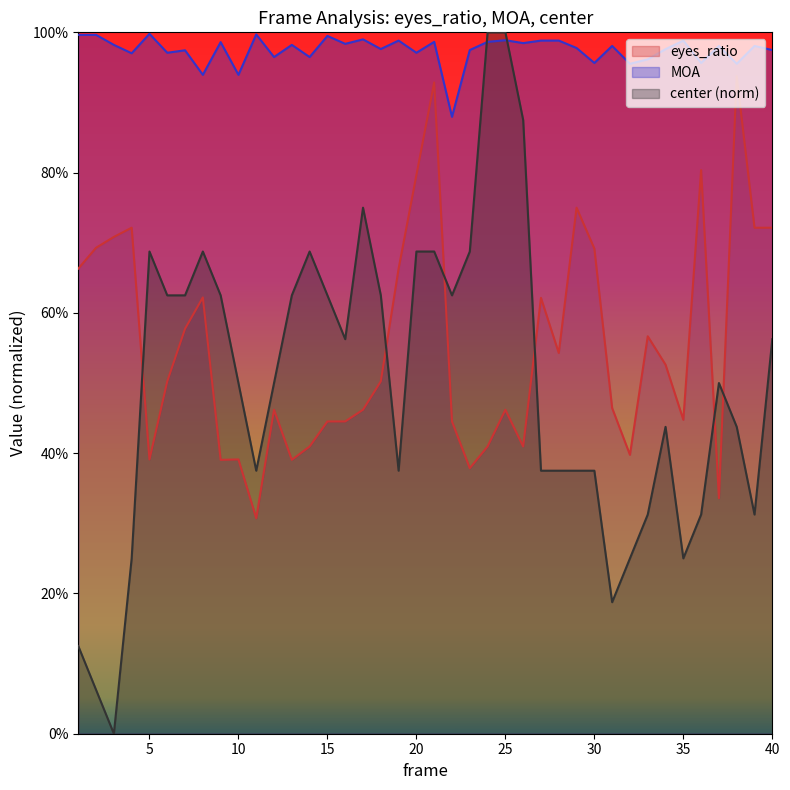

What is the maximum value shown in the chart?

1.0